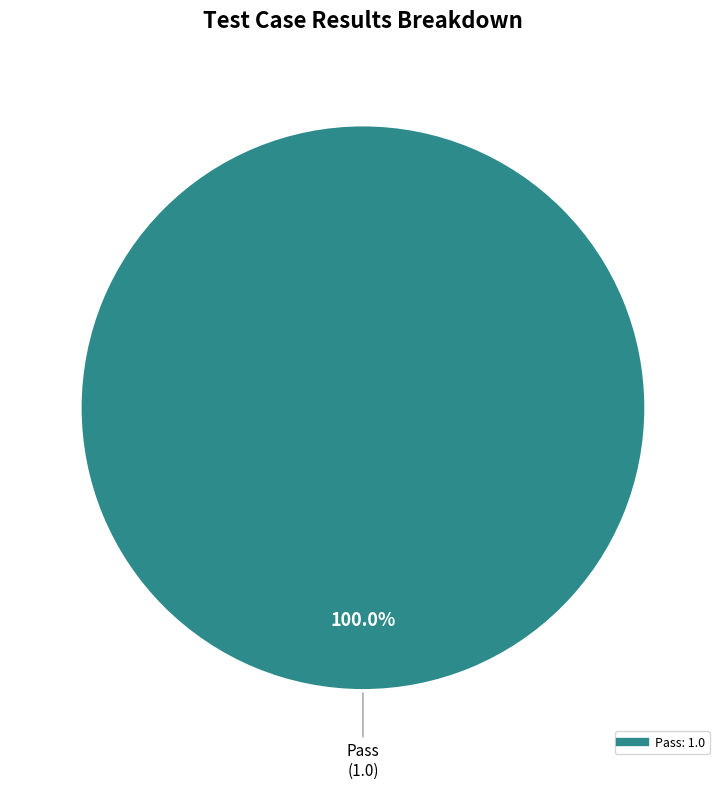

How many segments does this pie chart have?

1